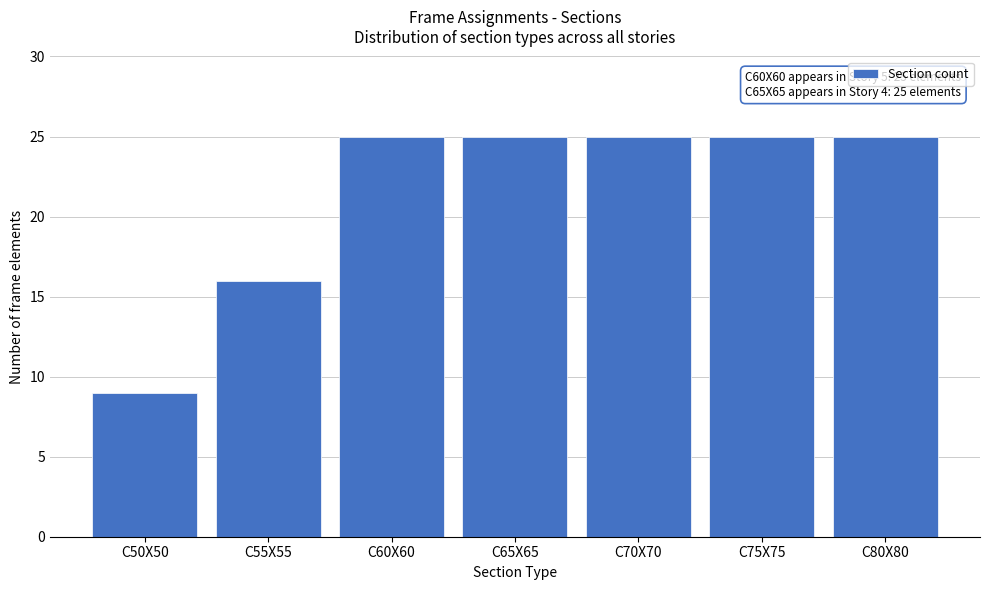

Reading left to right, extract all data points from this chart.

C50X50=9	C55X55=16	C60X60=25	C65X65=25	C70X70=25	C75X75=25	C80X80=25